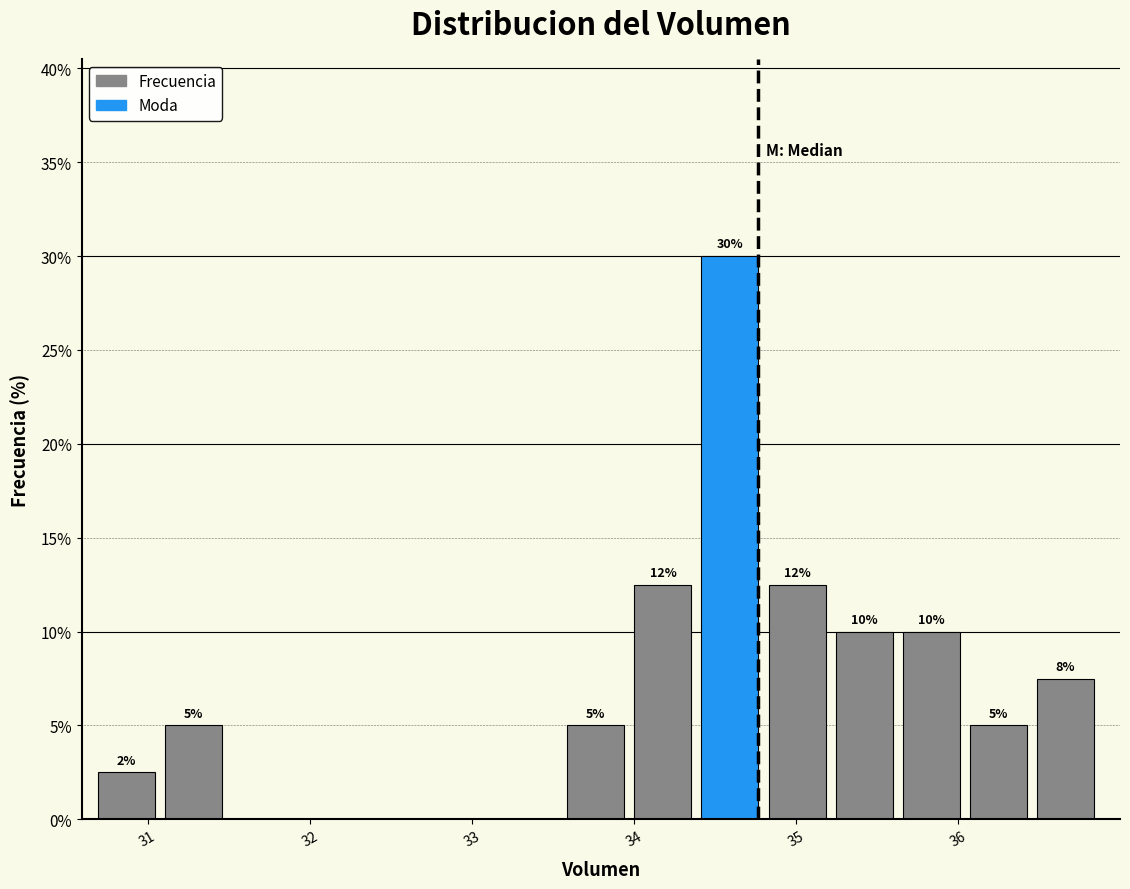

Which range on the x-axis has the tallest bar?

34.4 to 34.8